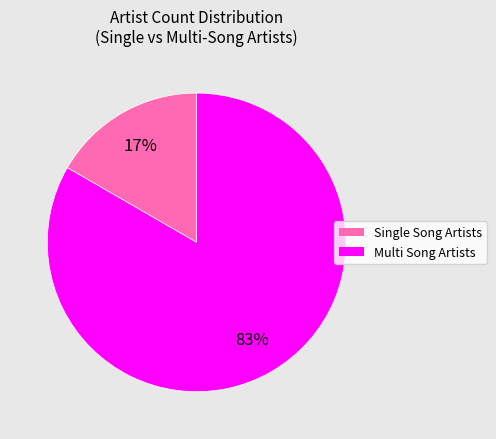

How many slices are in this pie chart?

2